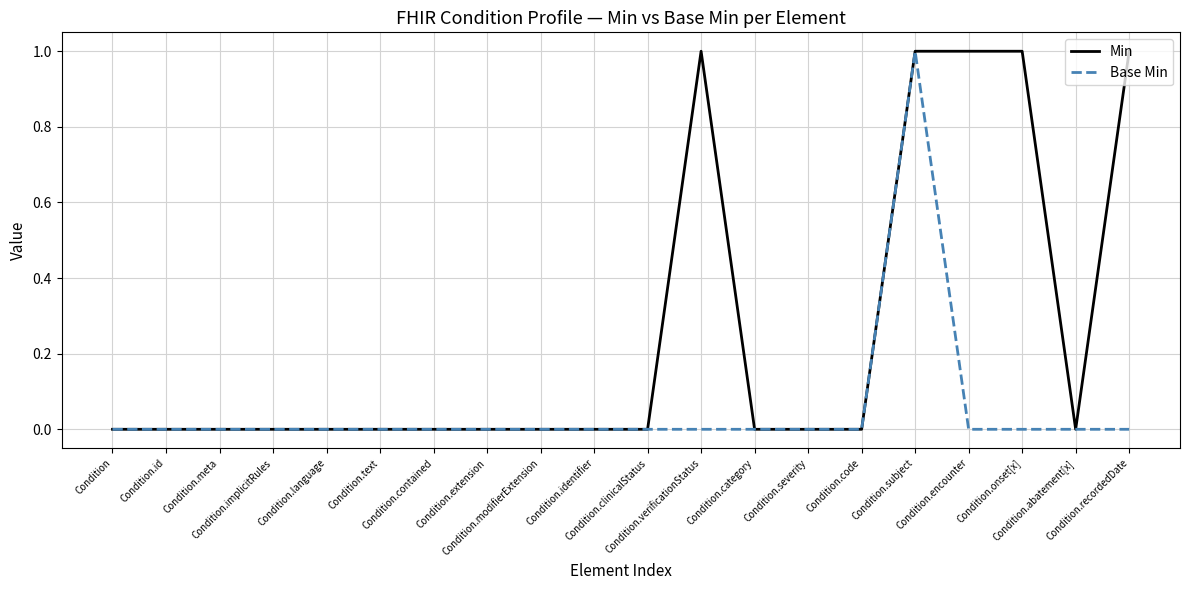

Which series has the largest total across all categories?

Min